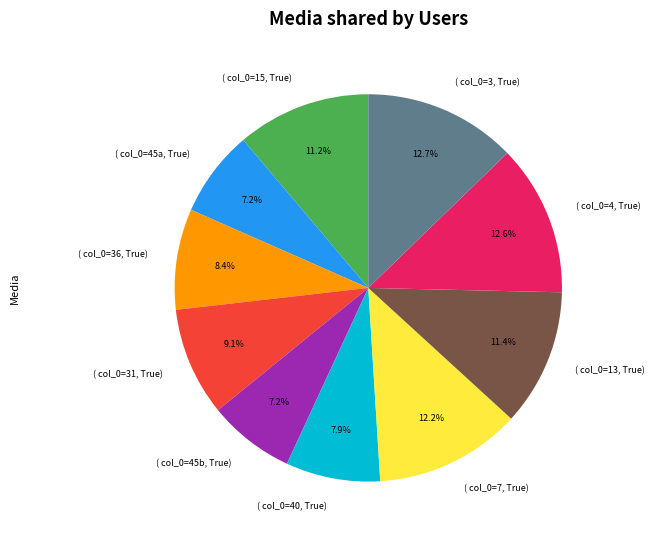

How many segments does this pie chart have?

10